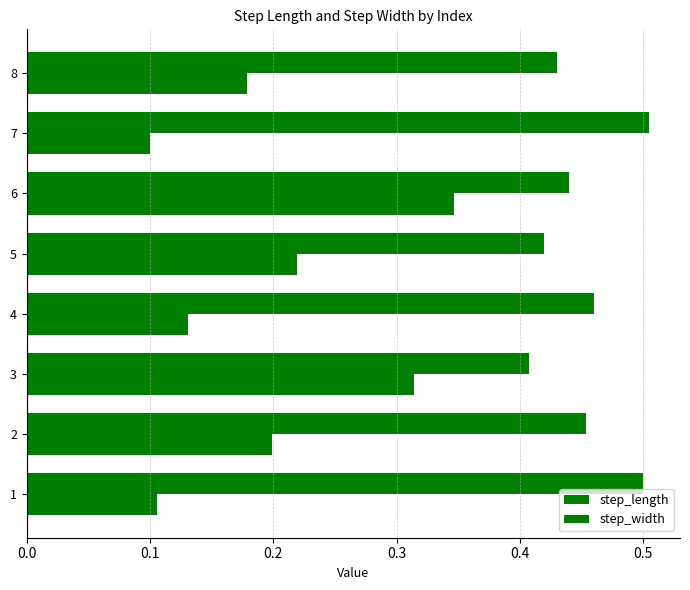

Reading left to right, what are all the values shown in this chart?

step_length: 0.5	0.5	0.4	0.5	0.4	0.4	0.5	0.4
step_width: 0.1	0.2	0.3	0.1	0.2	0.3	0.1	0.2